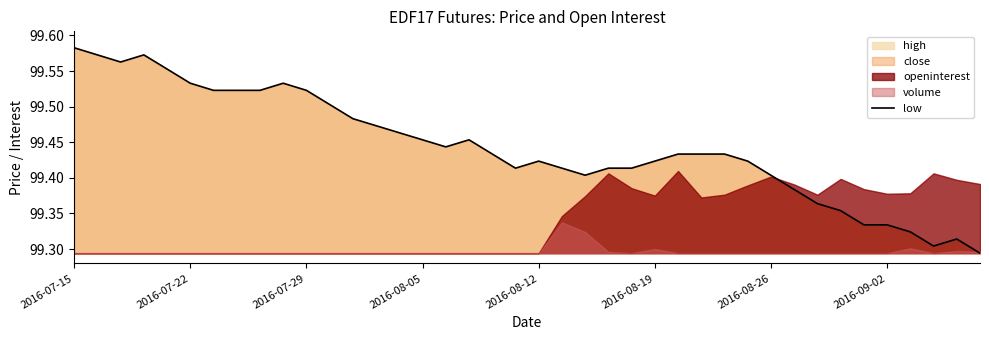

Does the chart display data point markers on the line(s)?

No